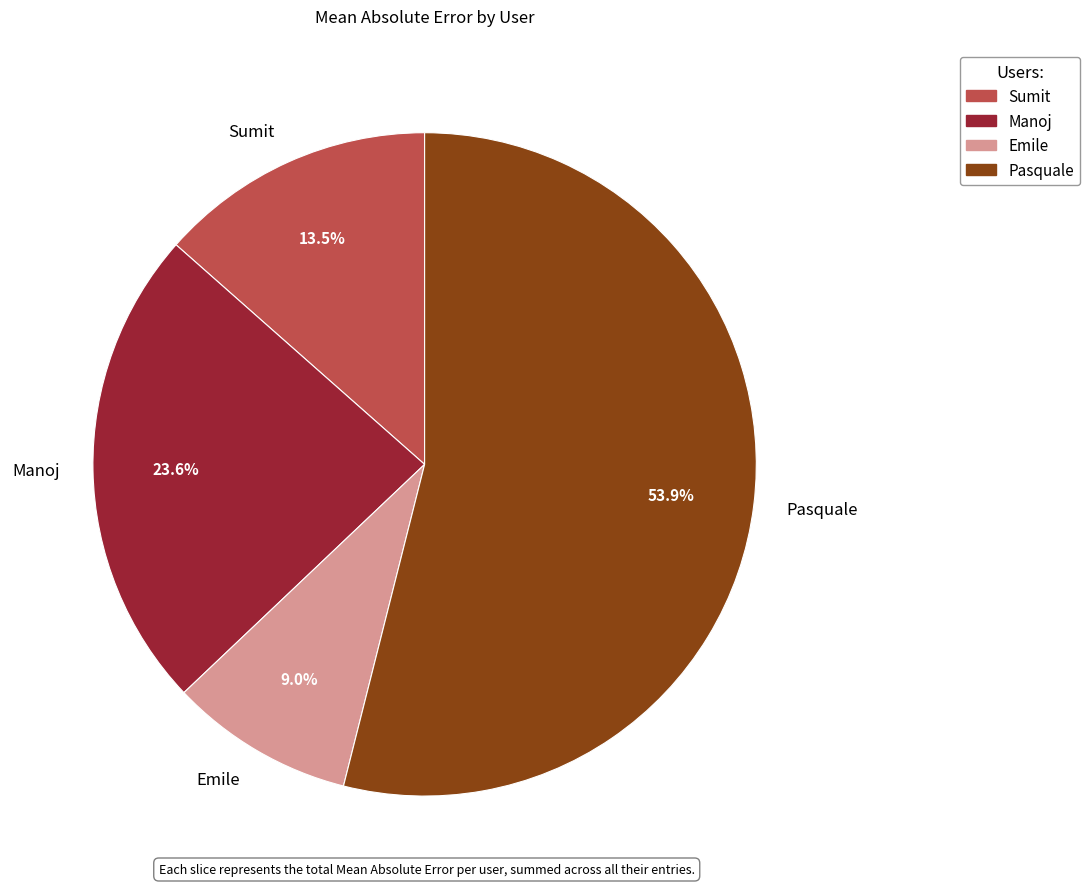

How many slices are in this pie chart?

4